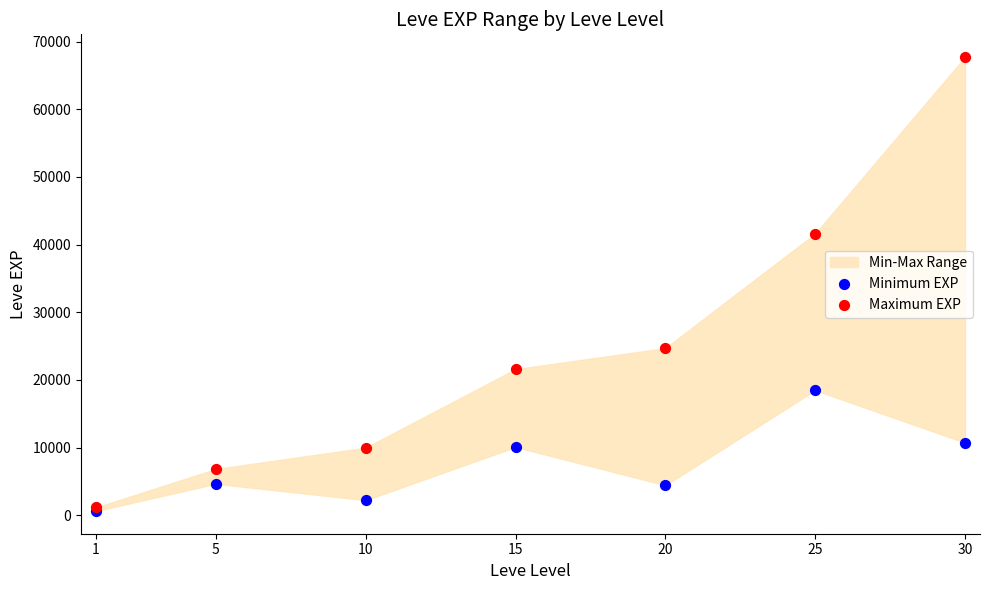

Across all series, what Y value is closest to 34180?

41630